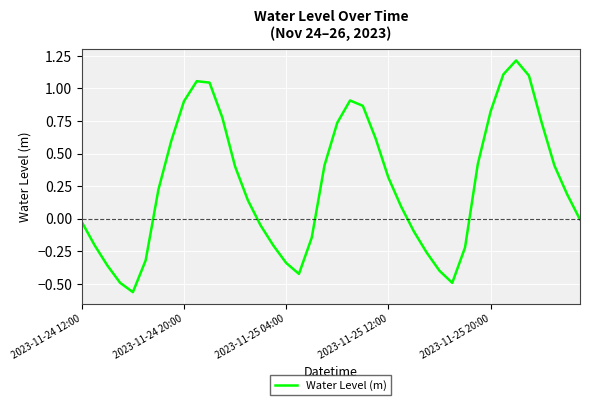

What is the greatest value displayed?

1.2